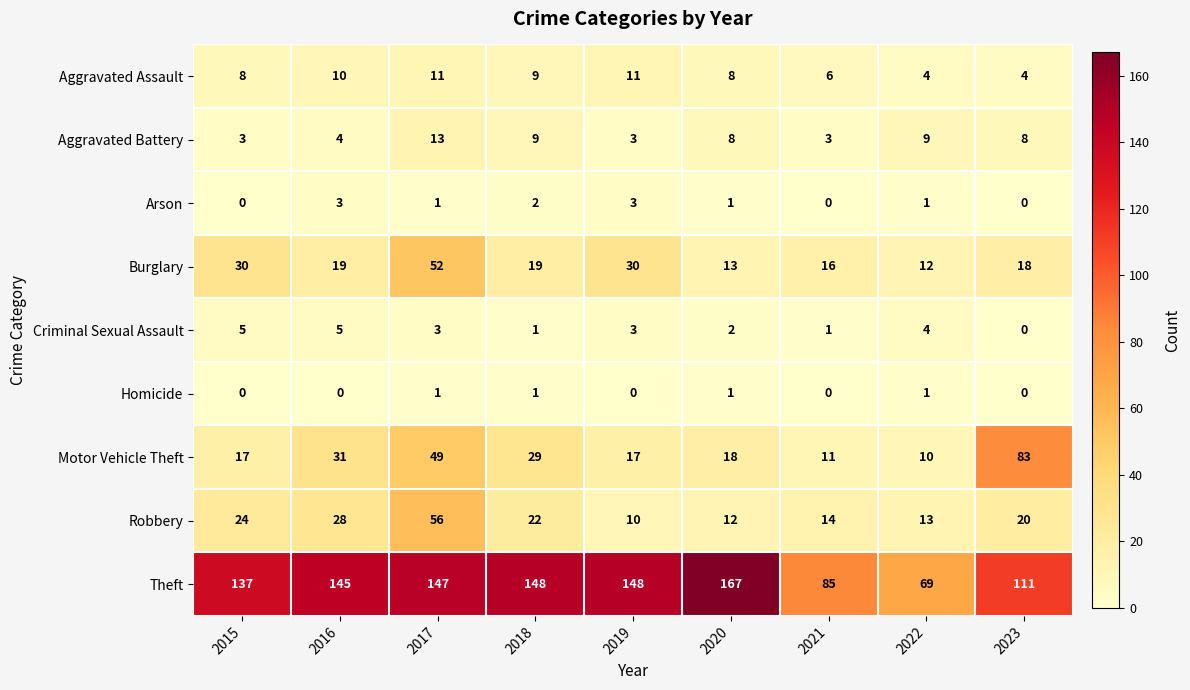

At which label does Aggravated Battery reach its peak?

2017